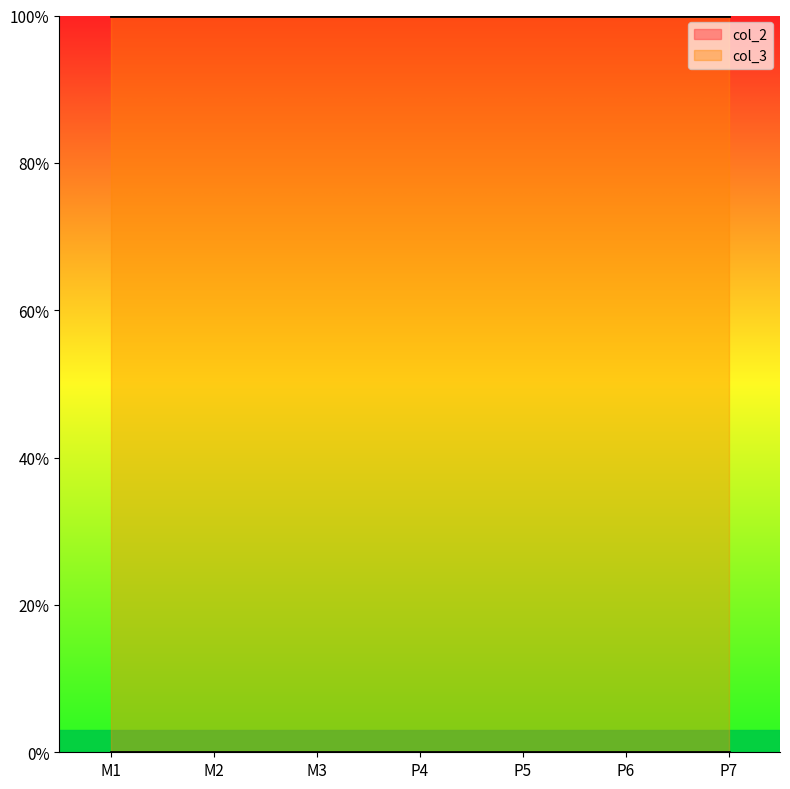

Rank the categories by col_2 value from lowest to highest.

M1, M2, M3, P4, P5, P6, P7